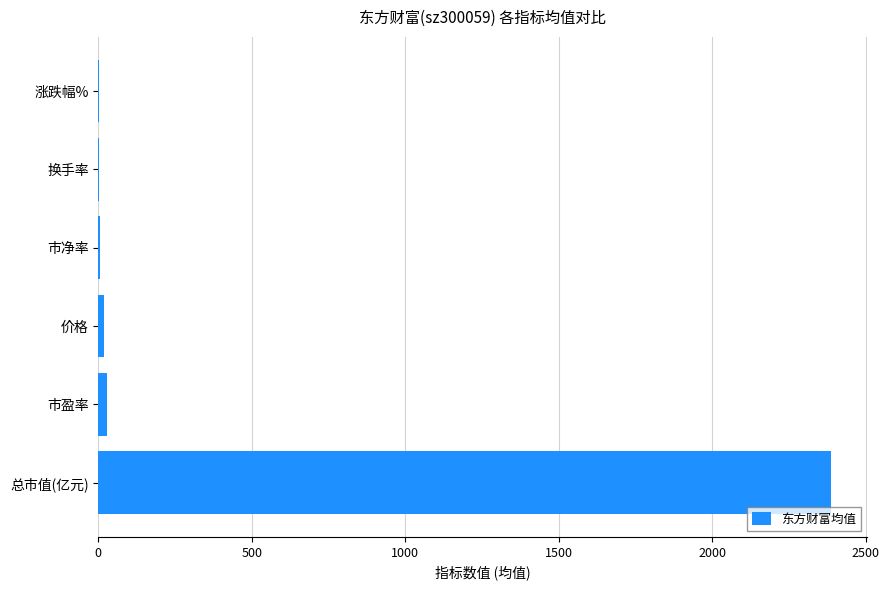

The value at 总市值(亿元) is 1074.9. True or false?

False